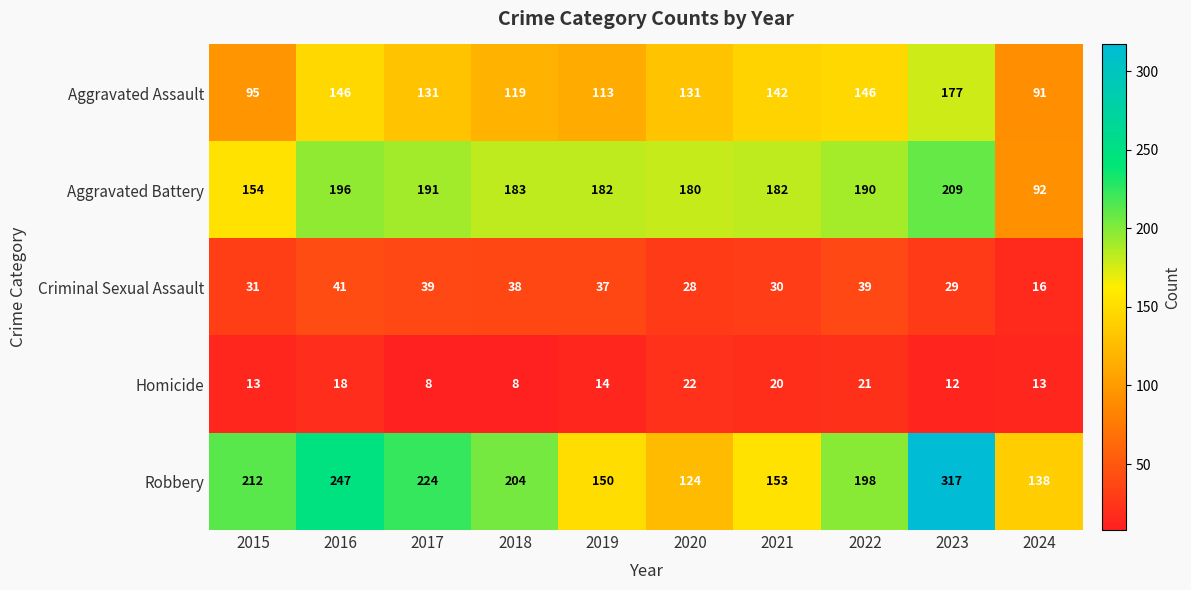

Which series has the largest total across all categories?

Robbery